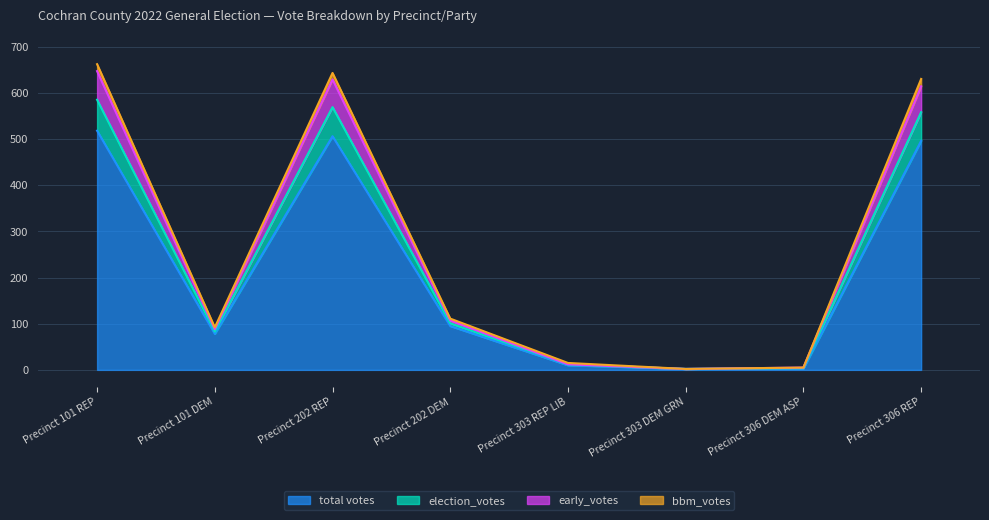

True or false: early_votes and election_votes cross at least once.

False